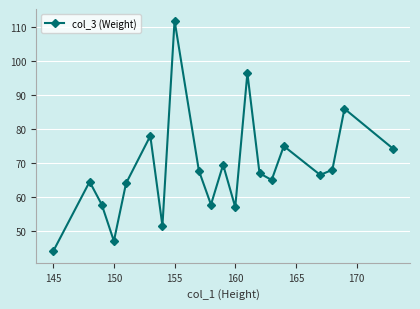

Count the number of data series in this chart.

1